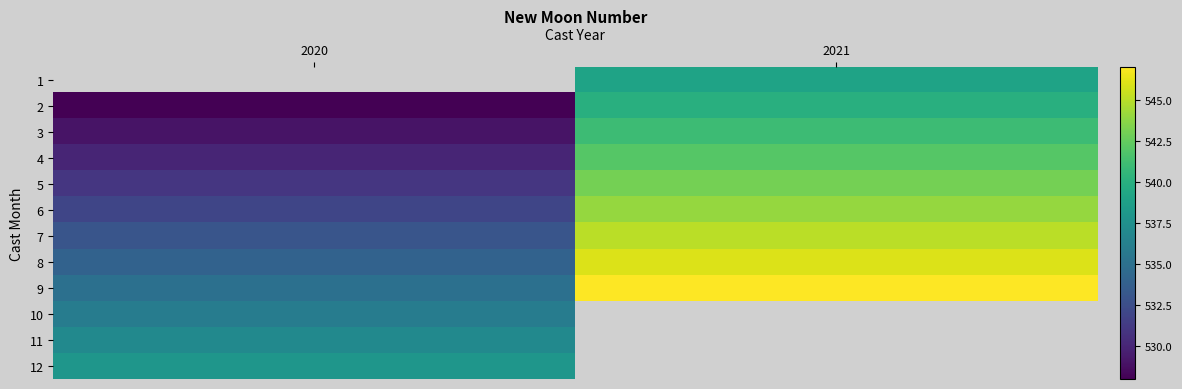

At which label does 3 reach its minimum?

2020